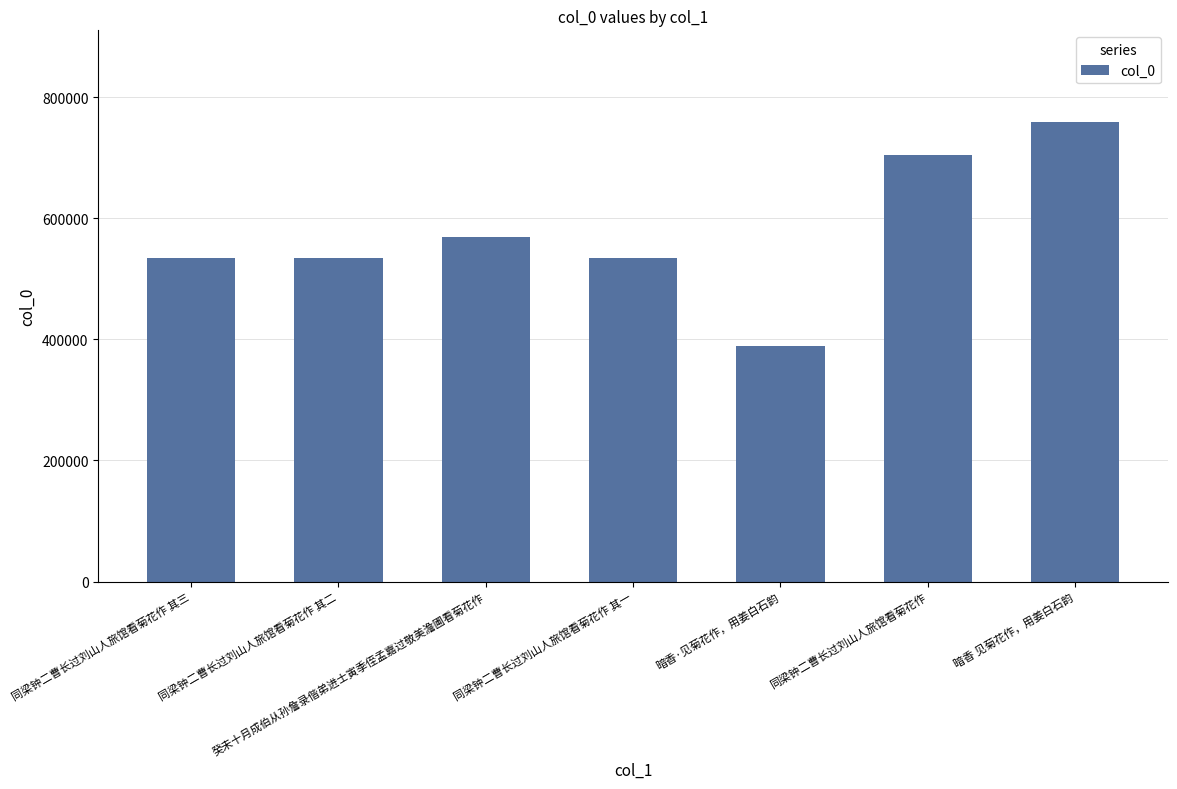

Between 癸未十月成伯从孙詹录偕弟进士寅季侄孟嘉过敬美澹圃看菊花作 and 同梁钟二曹长过刘山人旅馆看菊花作 其三, which is larger?

癸未十月成伯从孙詹录偕弟进士寅季侄孟嘉过敬美澹圃看菊花作